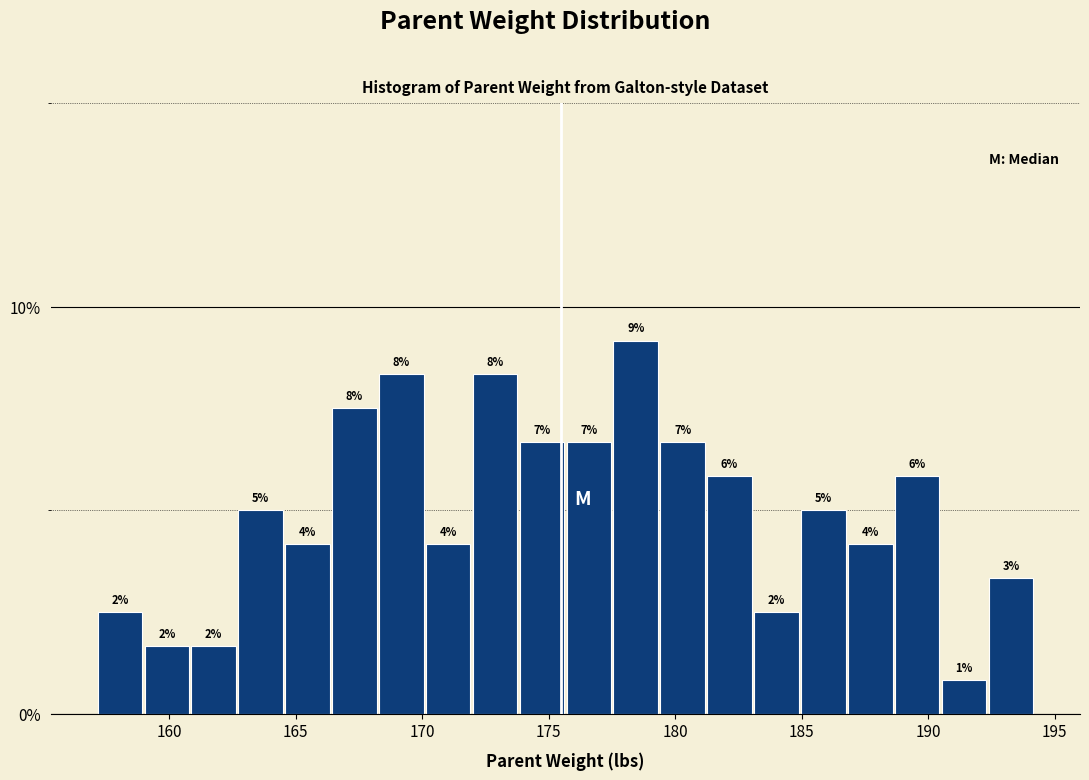

Read against the x-axis, roughly where is the centre of the tallest bar?

178.5